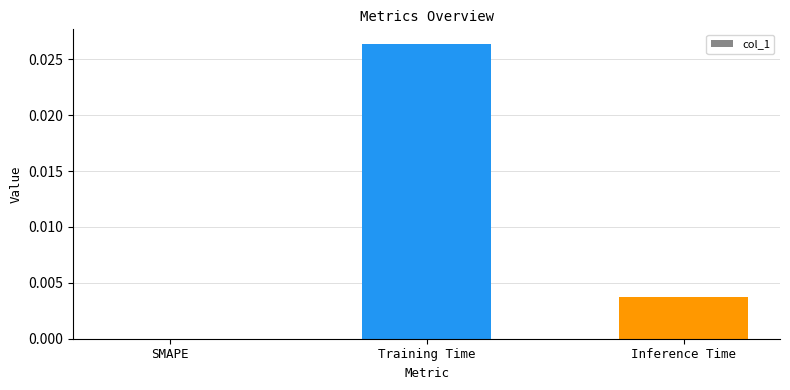

Which label corresponds to the largest value in the chart?

Training Time